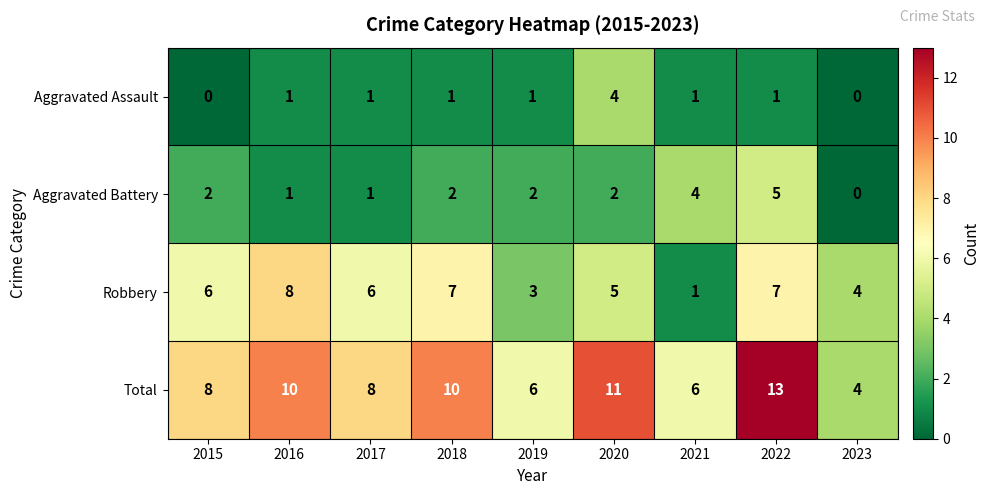

How many Aggravated Assault values are between 1 and 2?

6